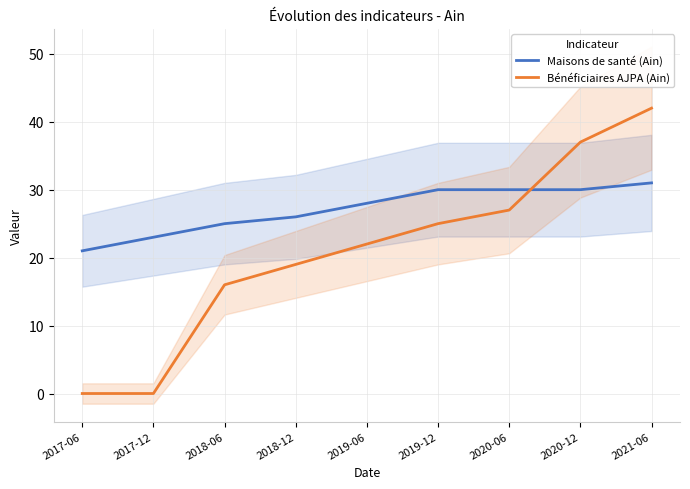

What is the difference between the Maisons de santé (Ain) values at 2017-06 and 2018-06?

4